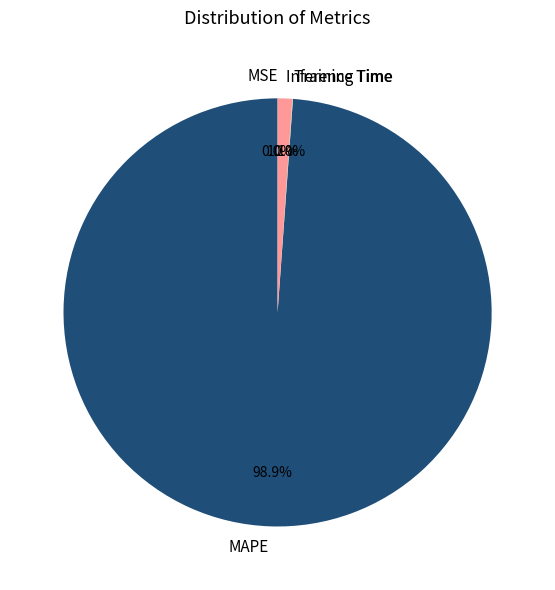

Which category accounts for the majority?

MAPE